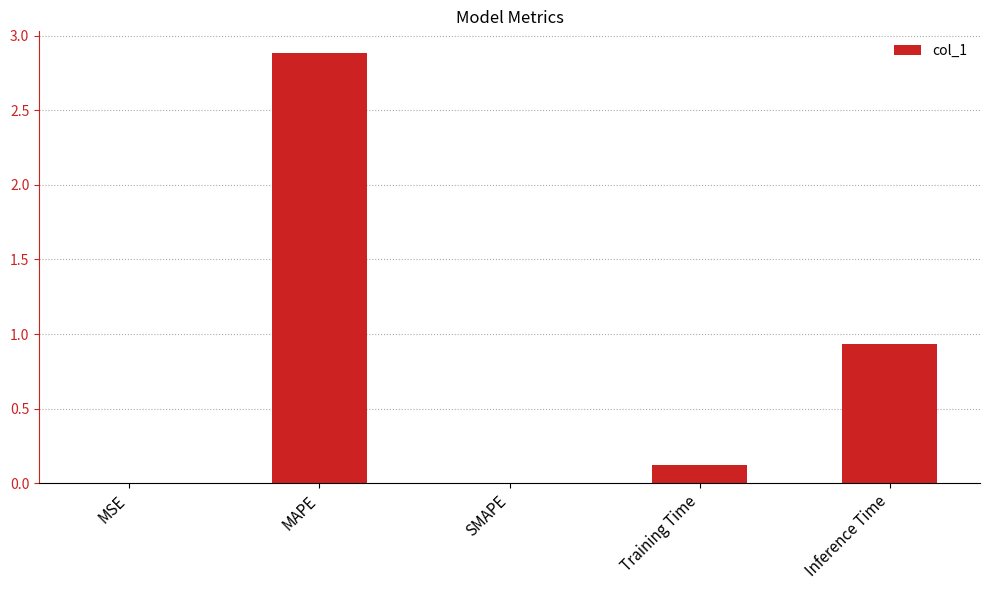

The chart shows a value of 1.0 at MAPE. True or false?

False